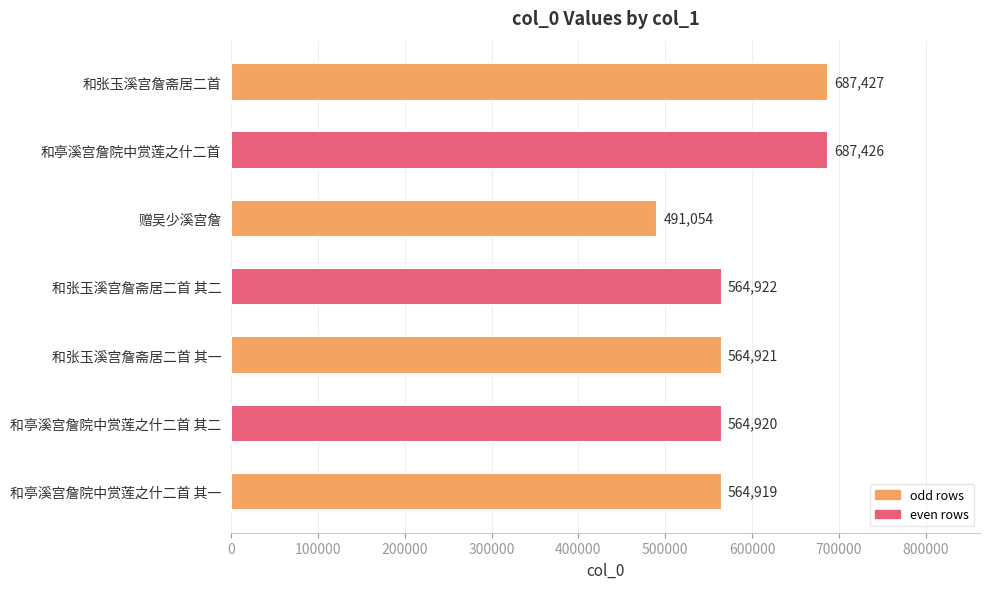

What is the change in value from 和亭溪宫詹院中赏莲之什二首 to 赠吴少溪宫詹?

-196372